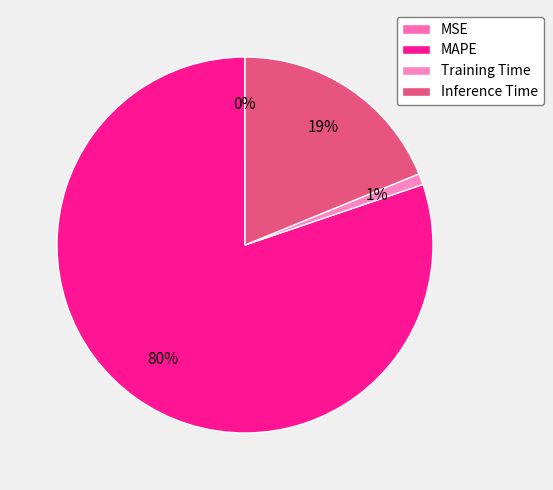

Which slice is the smallest?

MSE